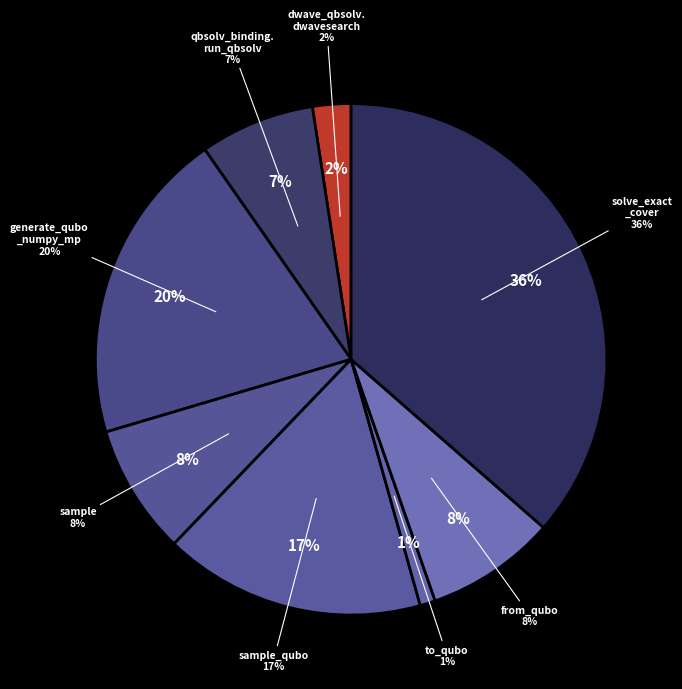

Is there a majority slice in this chart?

No